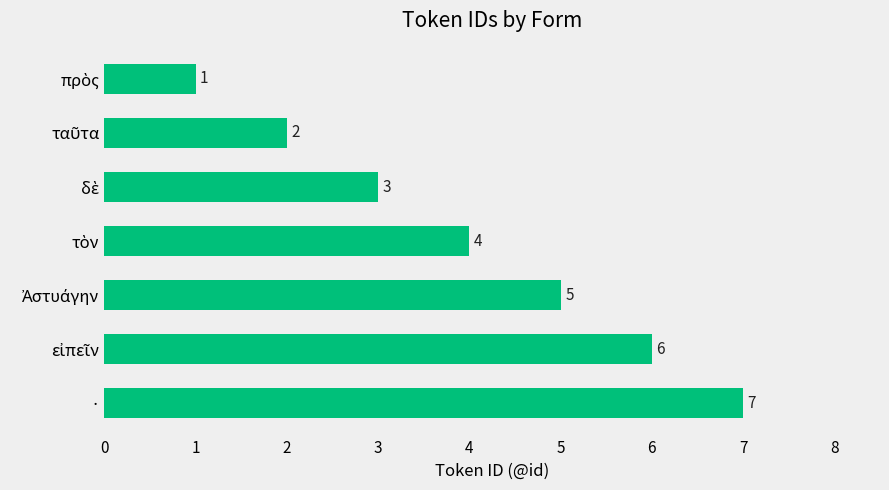

What is the difference between the maximum and minimum values?

6